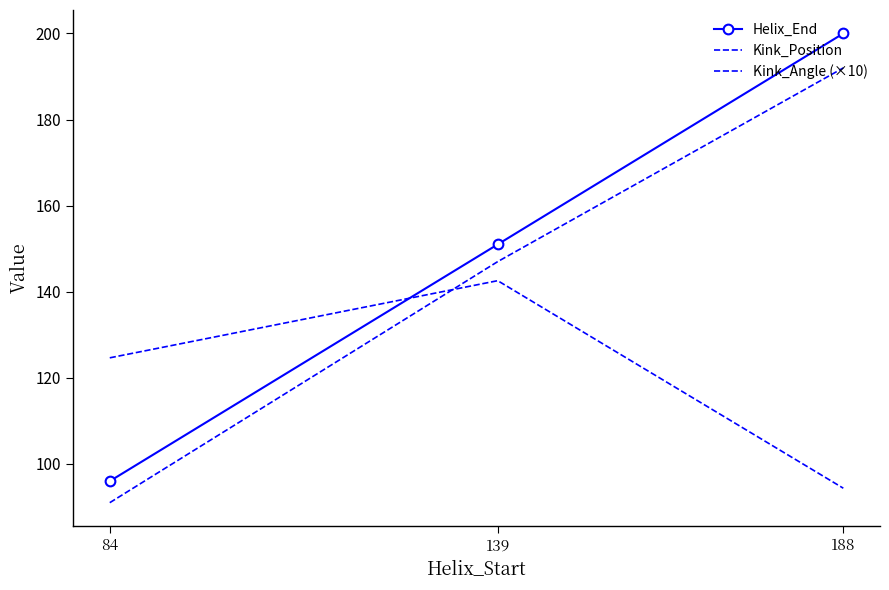

Between 139 and 188, which series saw the biggest shift?

Helix_End